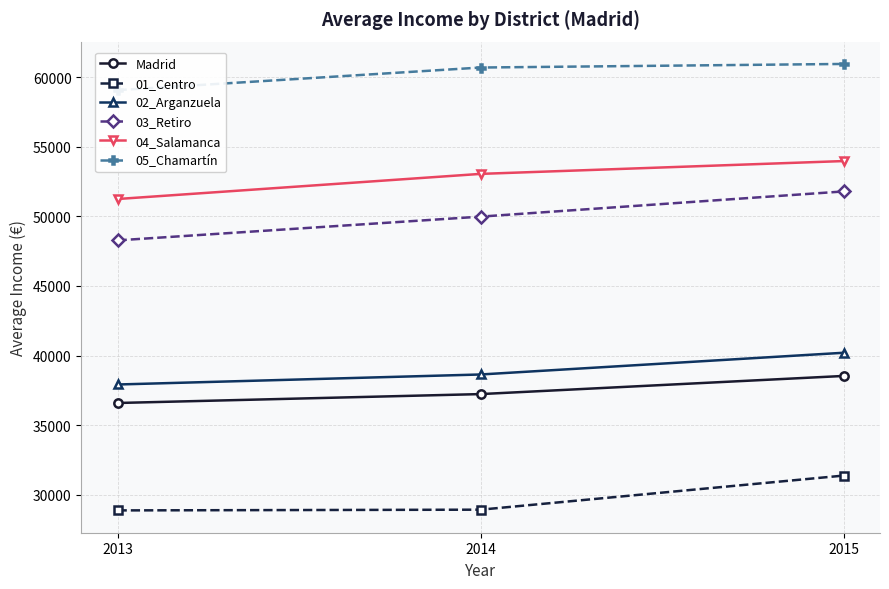

Is it true that 02_Arganzuela equals 8620.9 at 2014?

False